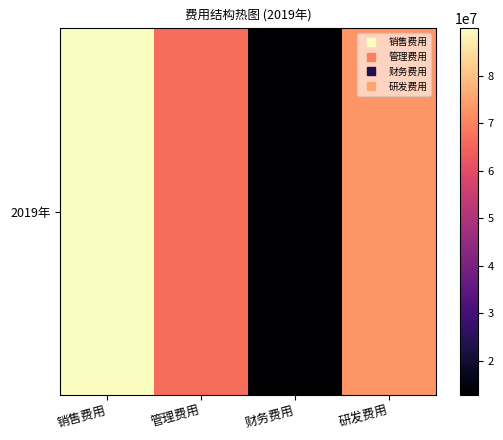

What is the greatest value displayed?

89940224.8